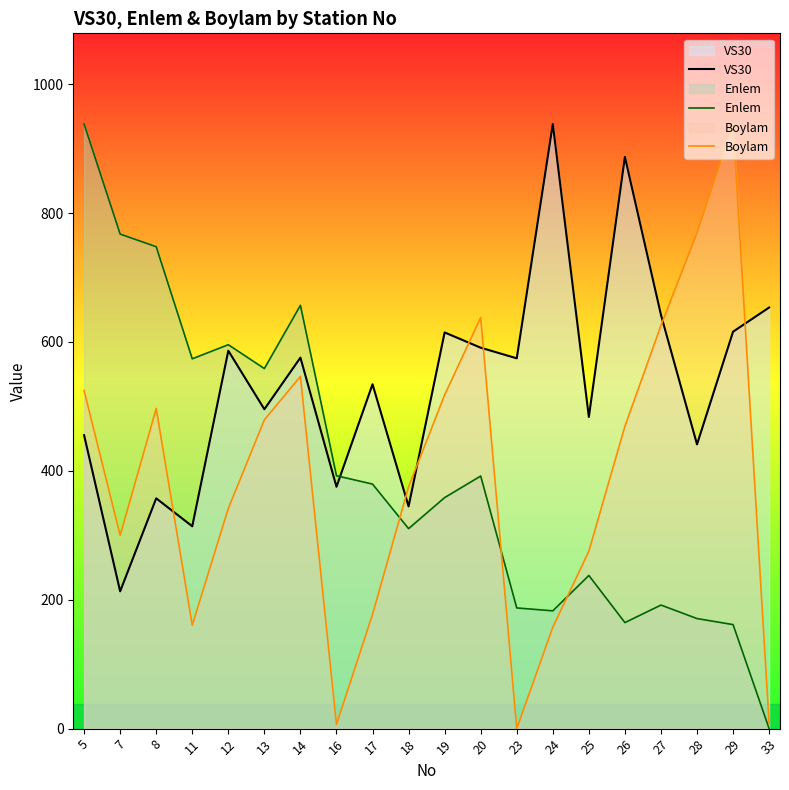

What is the approximate value of VS30 at 28?

441.1